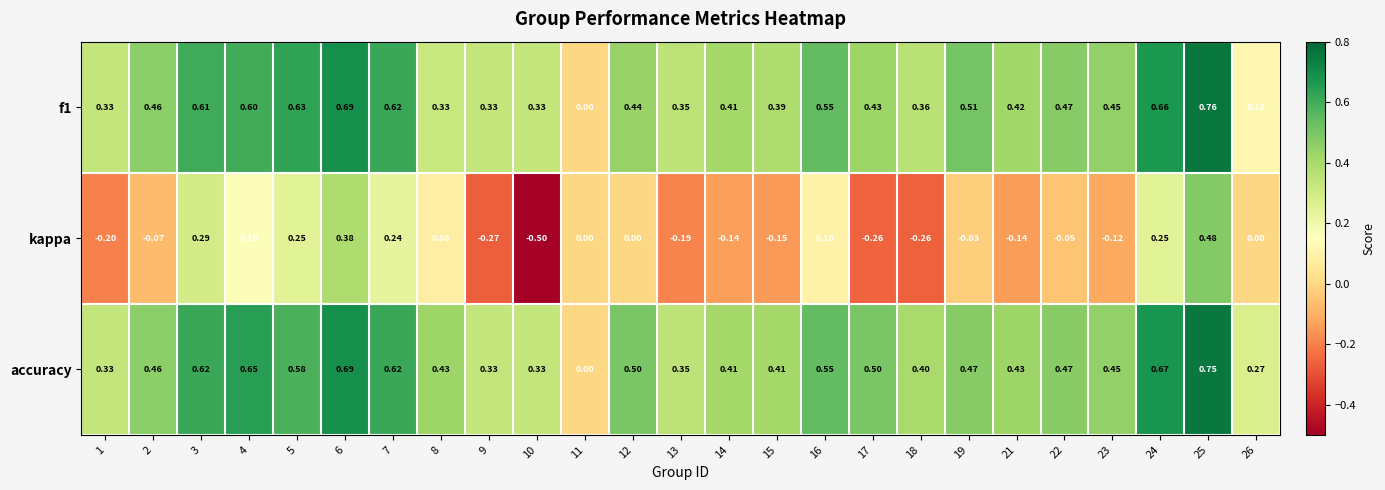

List the series in order of their peak value, highest first.

f1, accuracy, kappa